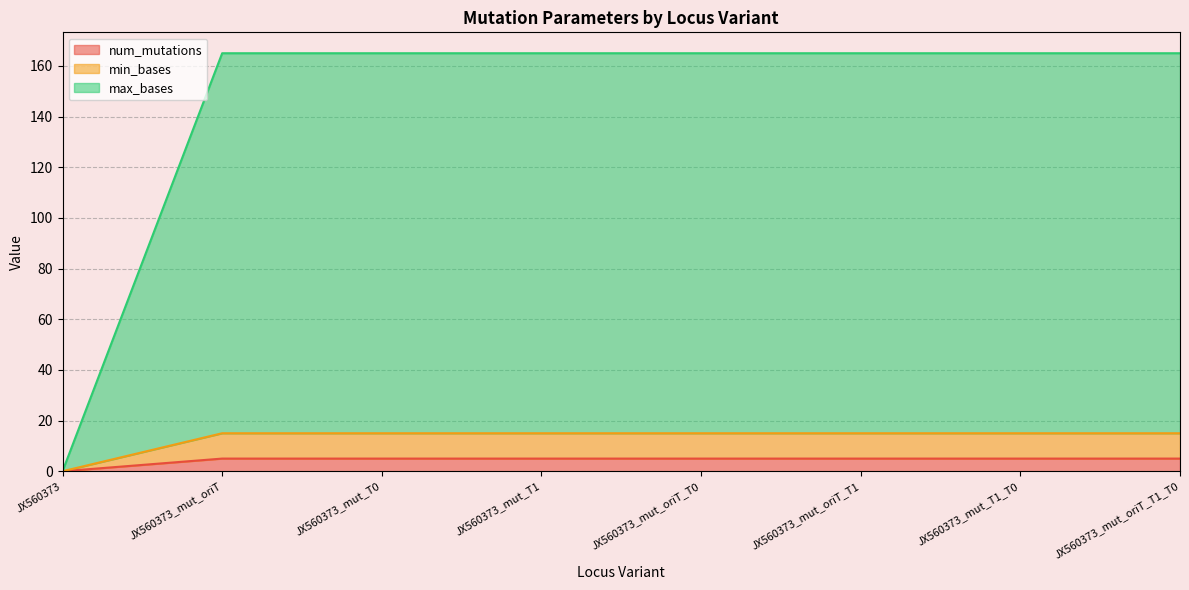

Reading right to left, extract all data points from this chart.

num_mutations: 5	5	5	5	5	5	5	0
min_bases: 15	15	15	15	15	15	15	0
max_bases: 165	165	165	165	165	165	165	0